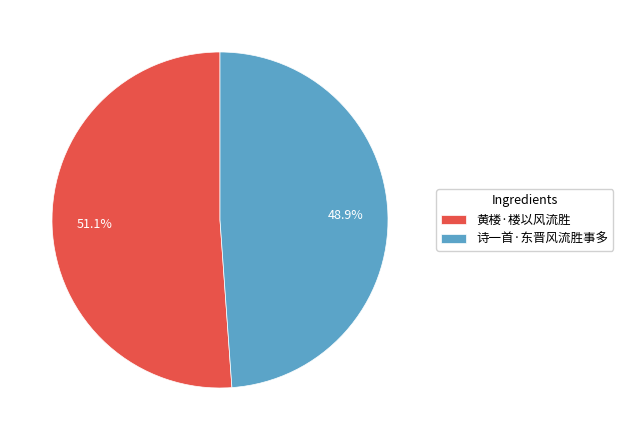

Between 黄楼·楼以风流胜 and 诗一首·东晋风流胜事多, which is larger?

黄楼·楼以风流胜